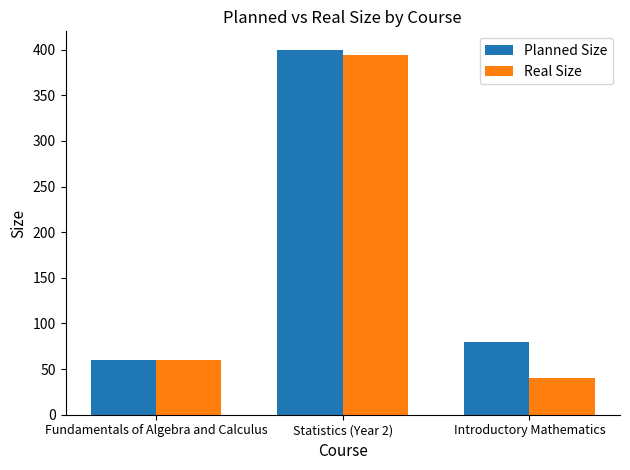

What is the label of the 1st bar from the left?

Fundamentals of Algebra and Calculus